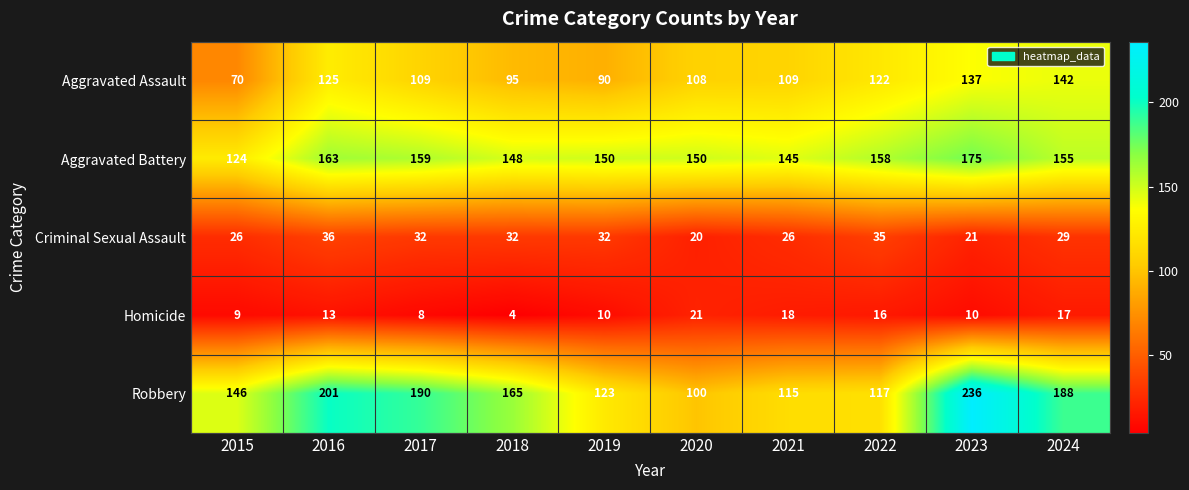

Count the number of categories in the chart.

10